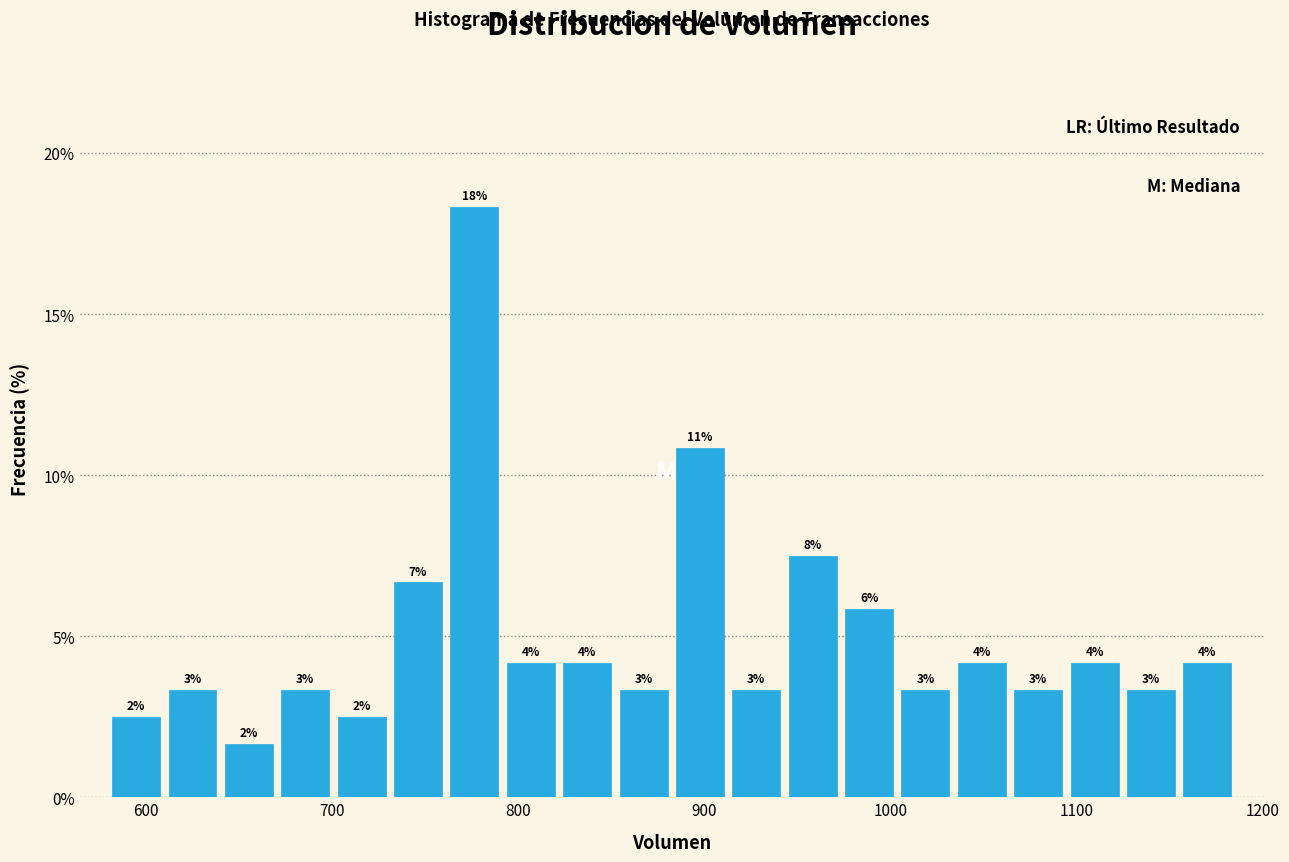

Around what value on the x-axis is the tallest bar? Give the approximate position of its centre, as read against the axis.

780